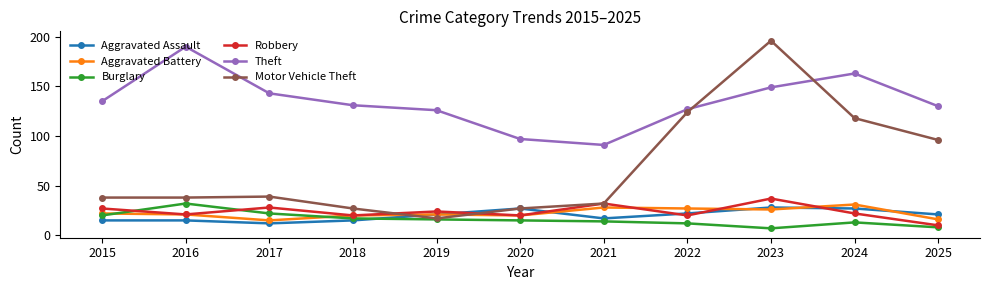

How many series are shown in this chart?

6